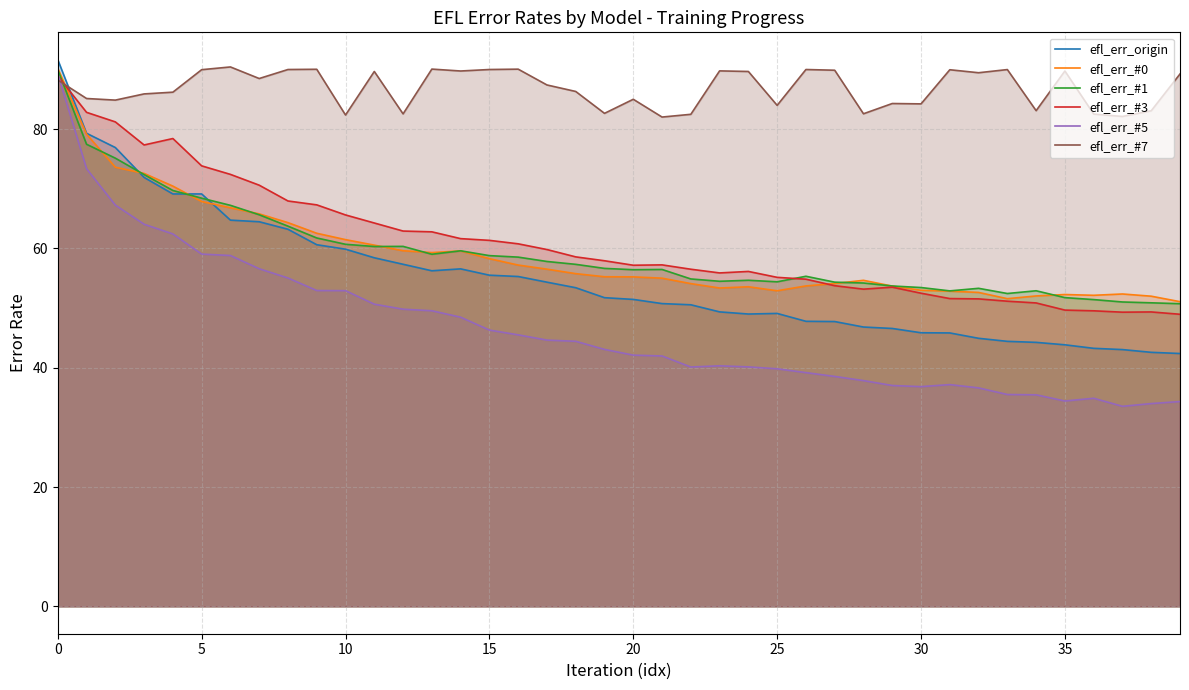

What are all the series names shown in the legend?

efl_err_origin, efl_err_#0, efl_err_#1, efl_err_#3, efl_err_#5, efl_err_#7